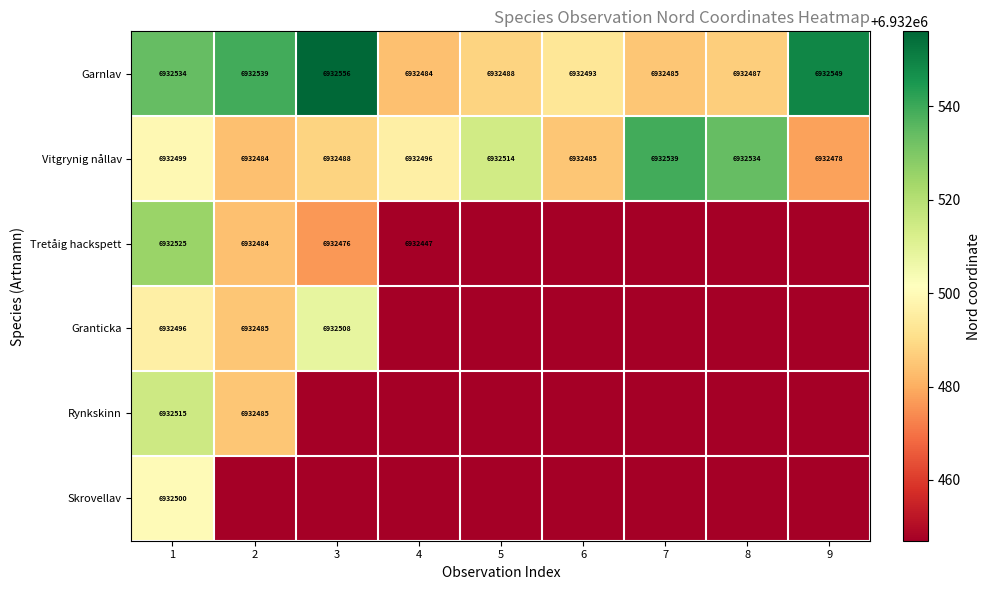

What is the greatest value displayed?

6932556